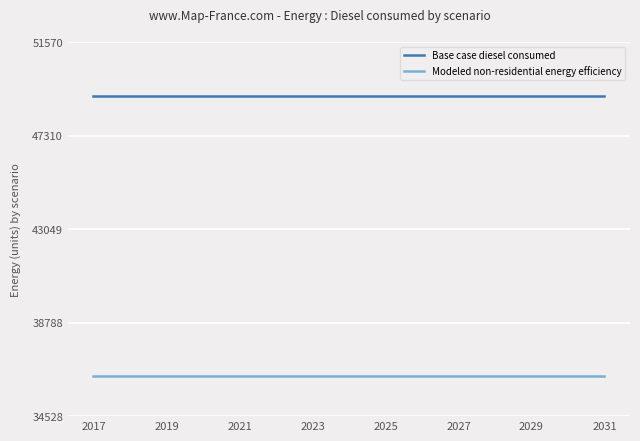

What is the smallest value displayed?

36344.9